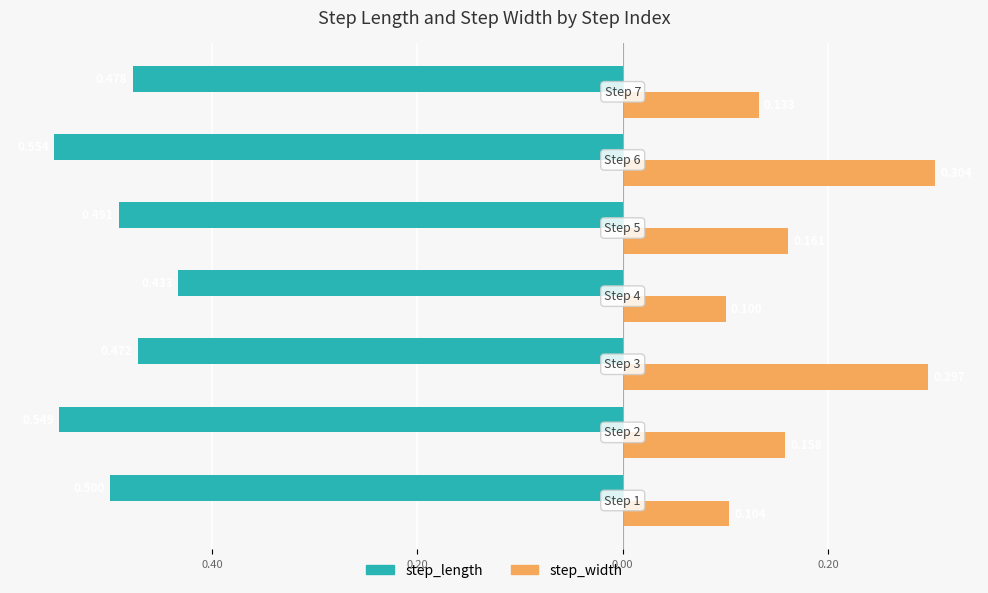

What are all the series names shown in the legend?

step_length, step_width